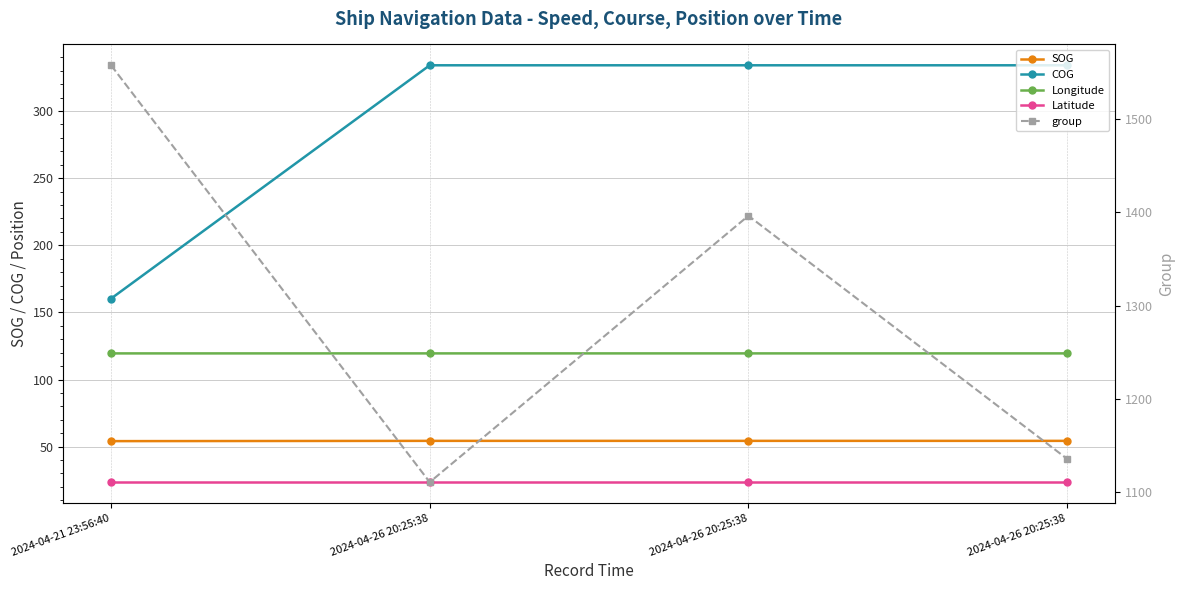

The COG series shows 334.1 at 2024-04-26 20:25:38. True or false?

True